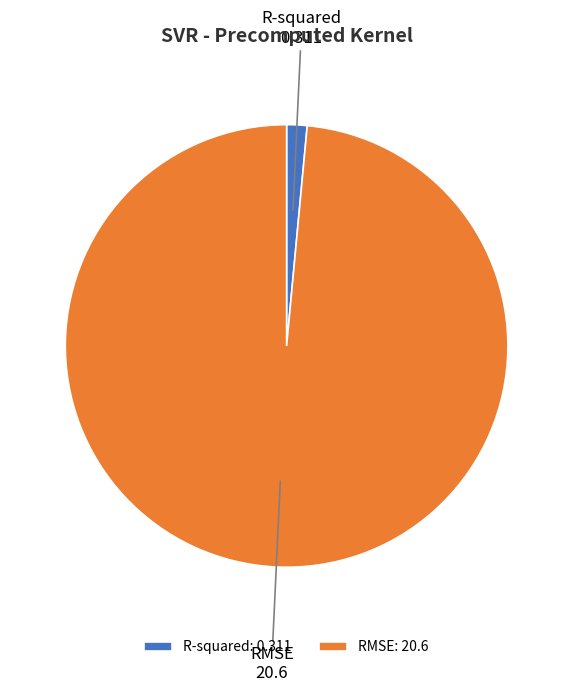

Is there a majority slice in this chart?

Yes